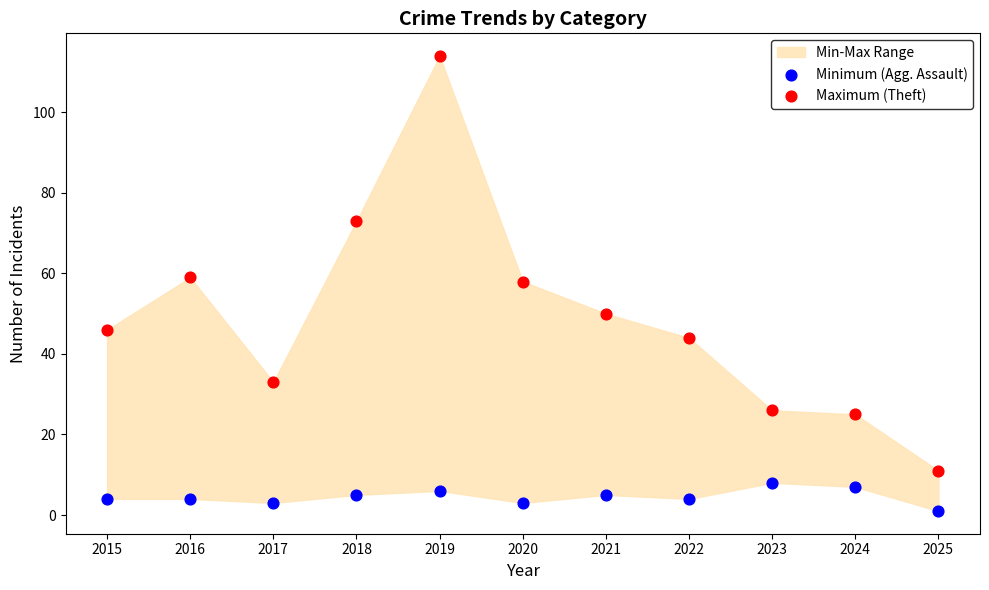

Which series has the largest Y range (max minus min)?

Maximum (Theft)